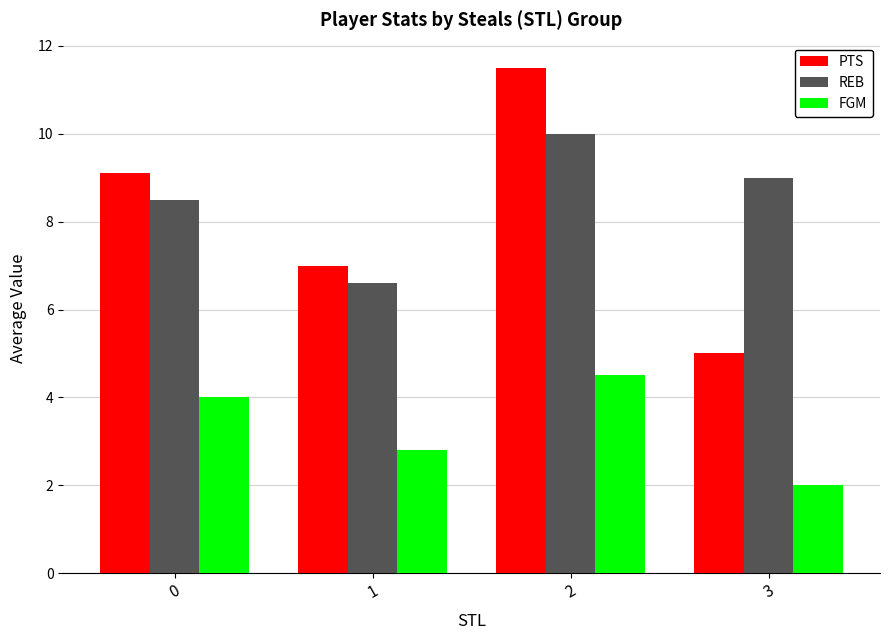

What is the total value across all series at 0?

21.6